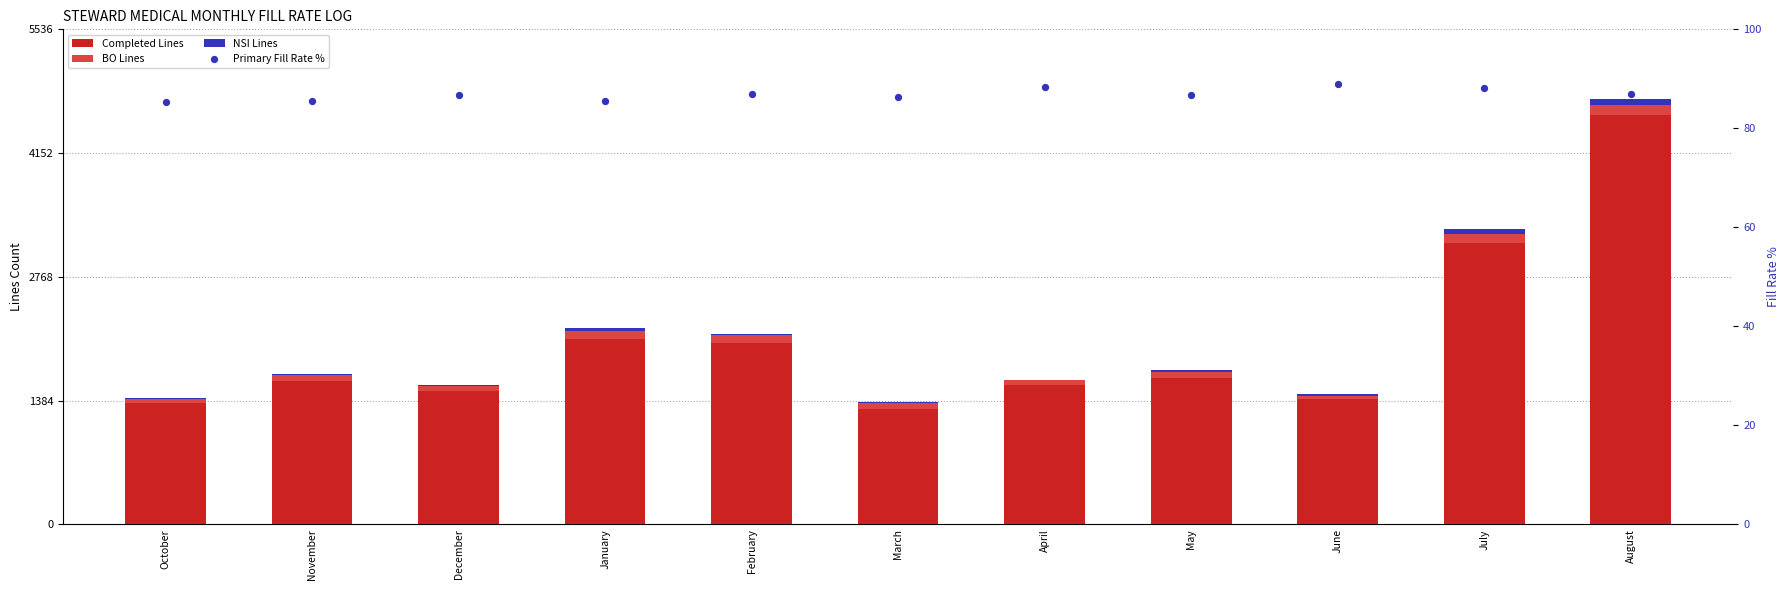

Which series has the widest spread of Y values?

Completed Lines